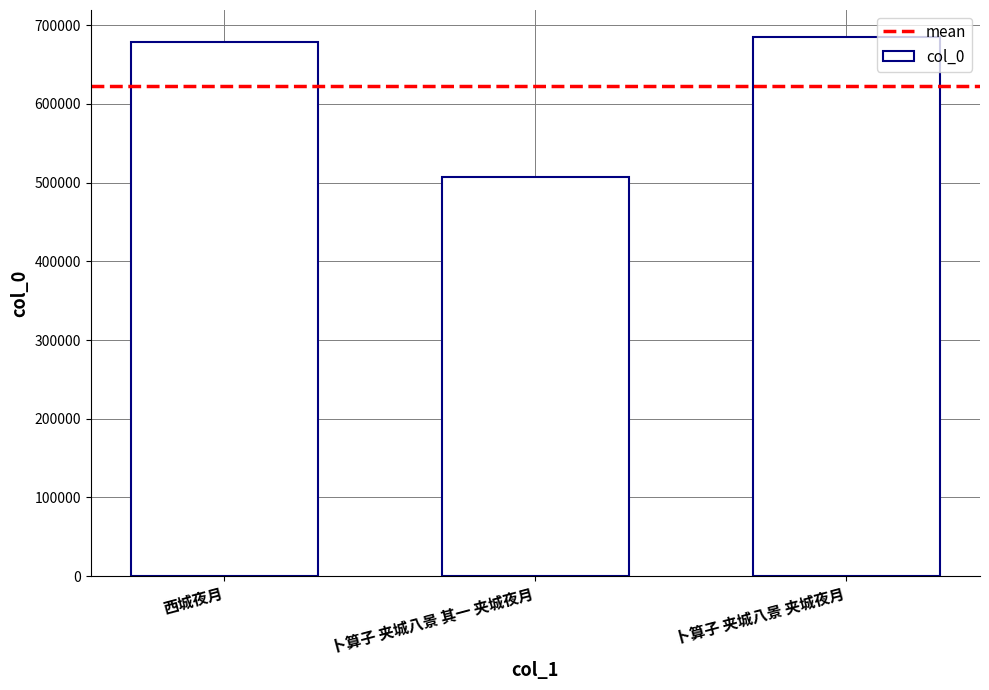

Which has a higher value, 卜算子 夹城八景 夹城夜月 or 卜算子 夹城八景 其一 夹城夜月?

卜算子 夹城八景 夹城夜月